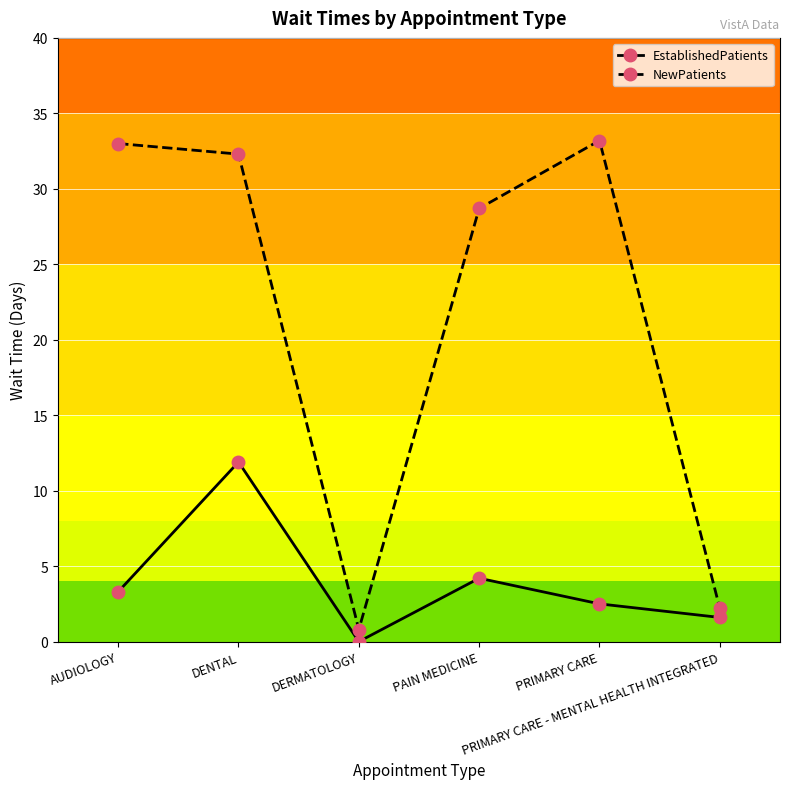

What is the approximate value of EstablishedPatients at DENTAL?

11.9